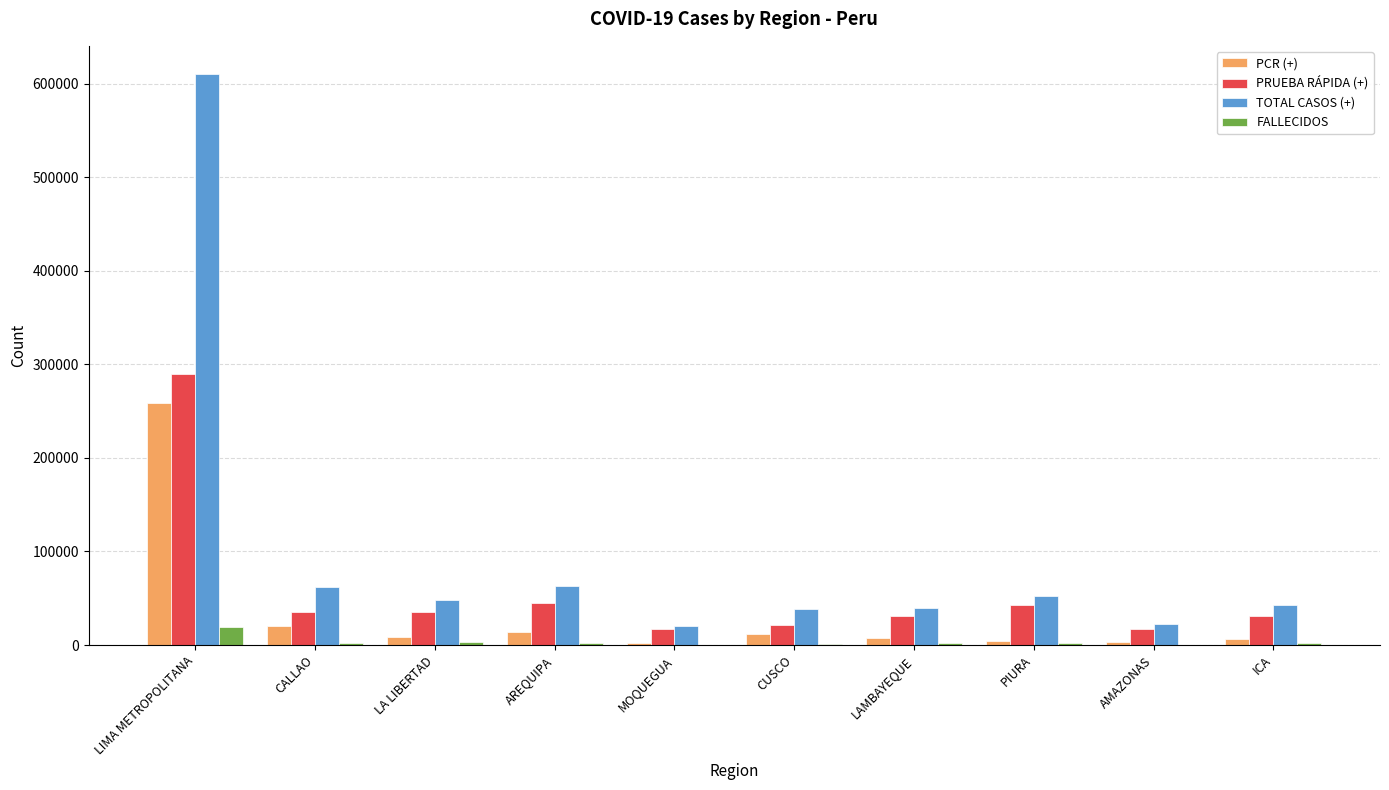

True or false: PCR (+) has a value of 13438 at AREQUIPA.

True